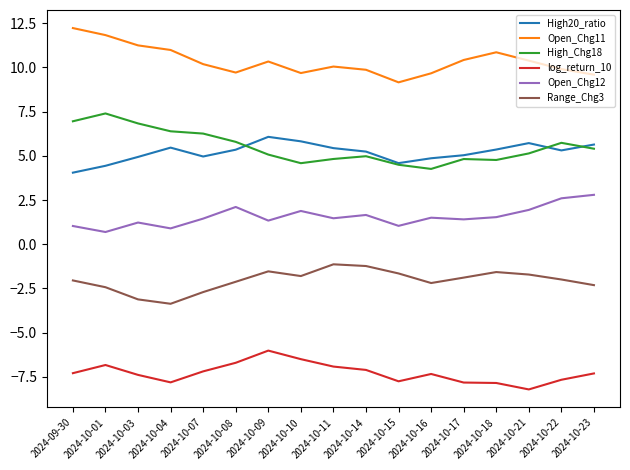

At which category does the chart reach its minimum across all series?

2024-10-21